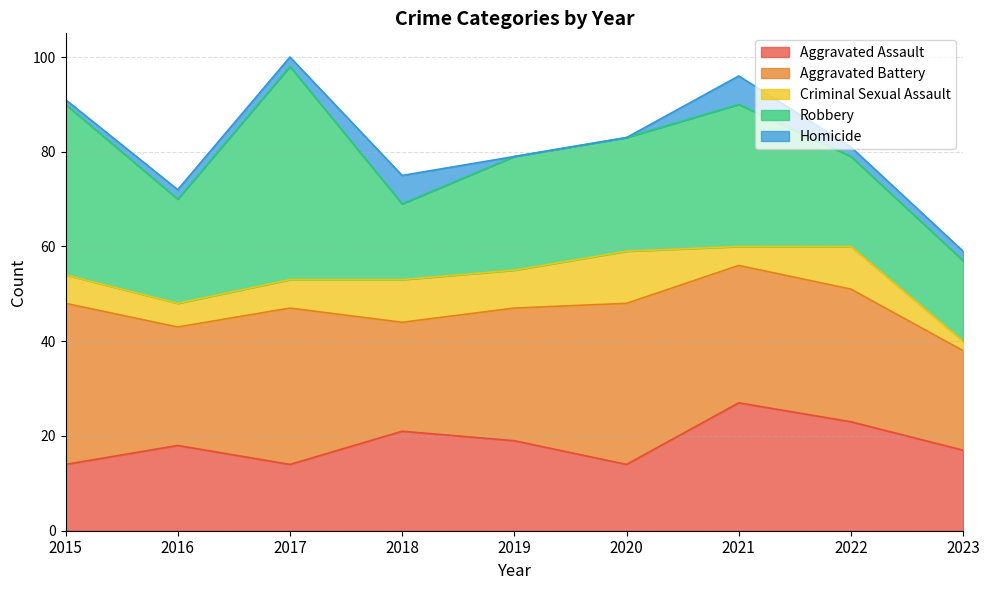

At which label is Aggravated Battery closest to 27?

2019